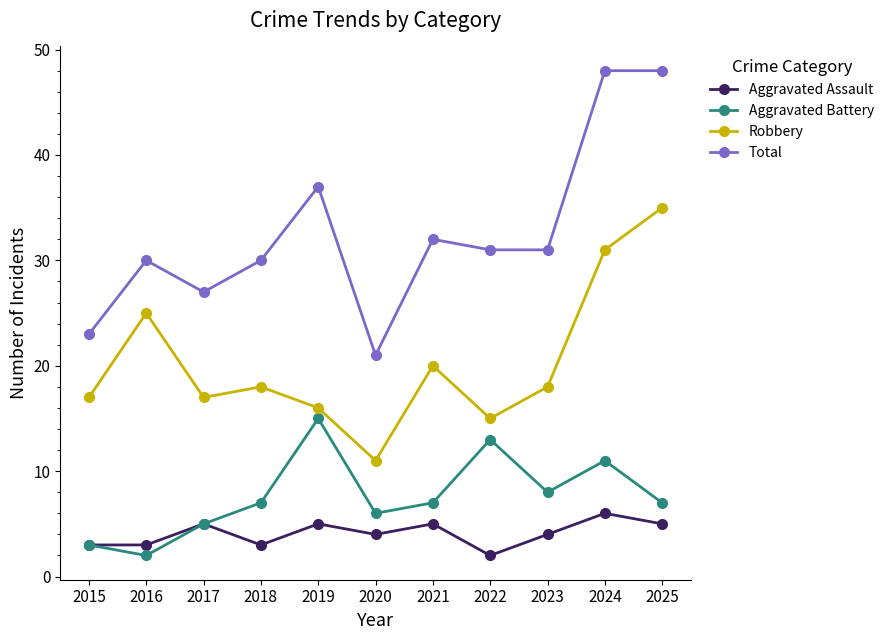

What is the difference between the Aggravated Assault values at 2024 and 2022?

4